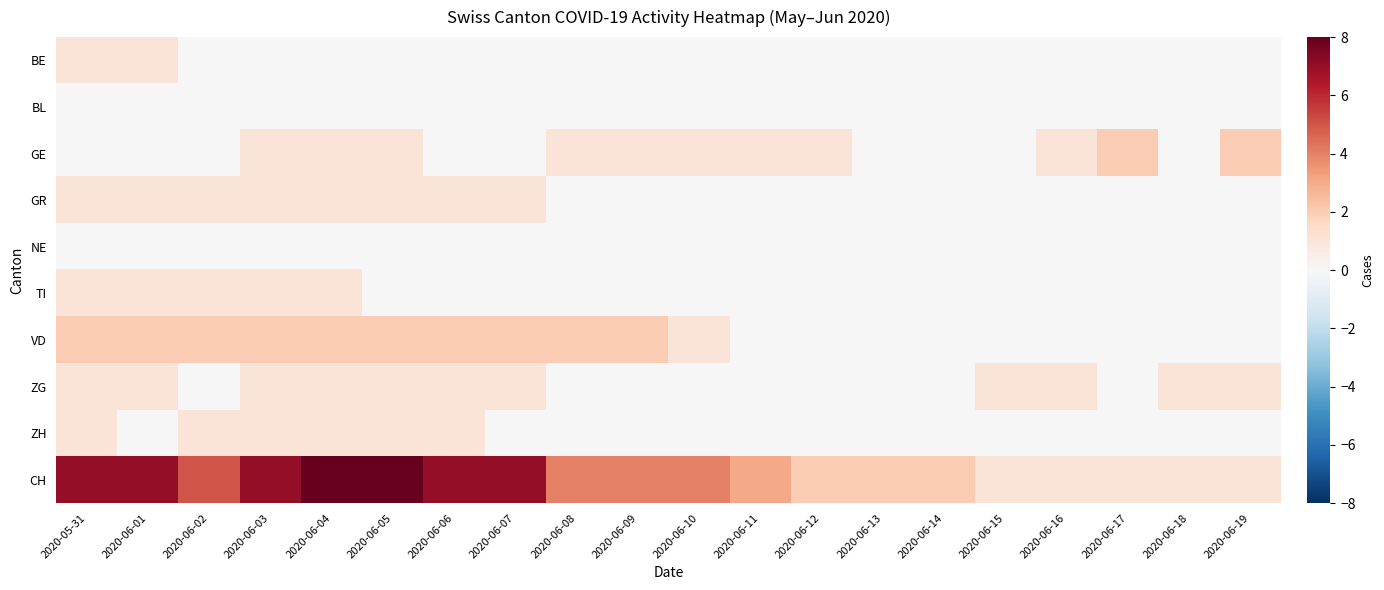

What is the maximum value shown in the chart?

8